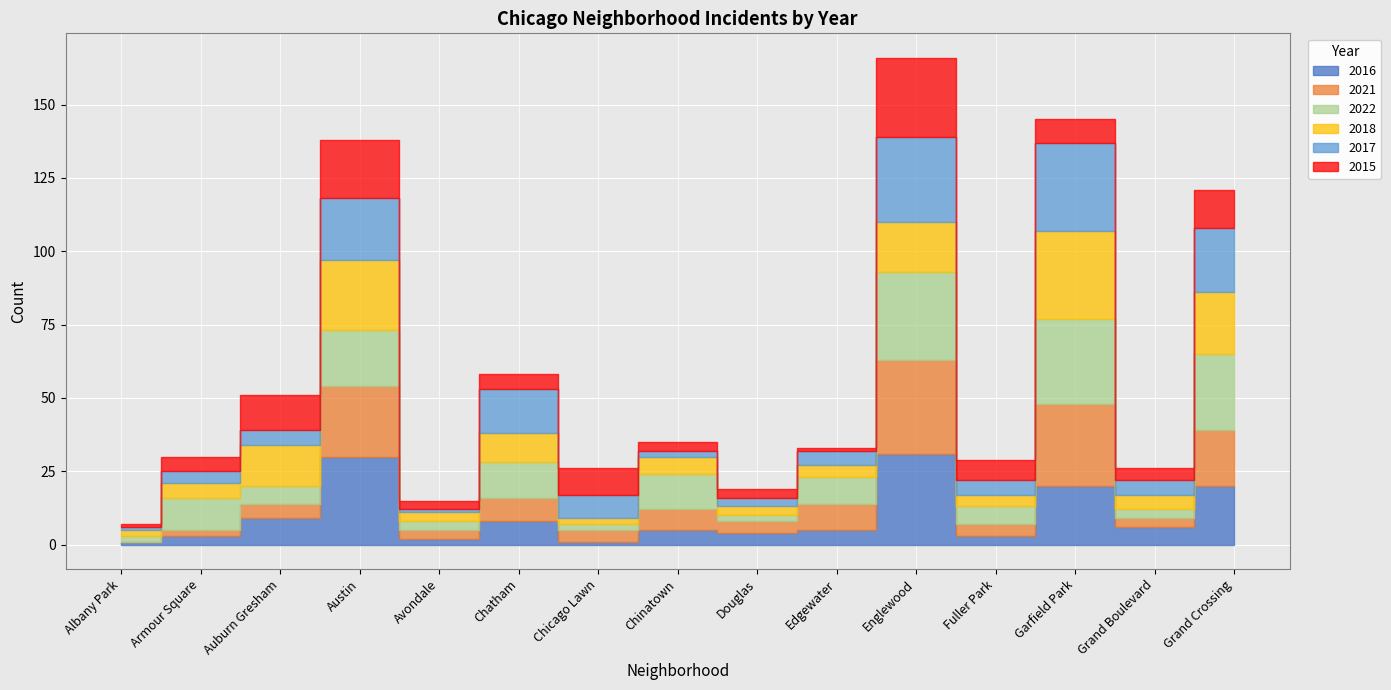

The value of 2021 at Auburn Gresham is 7. True or false?

False